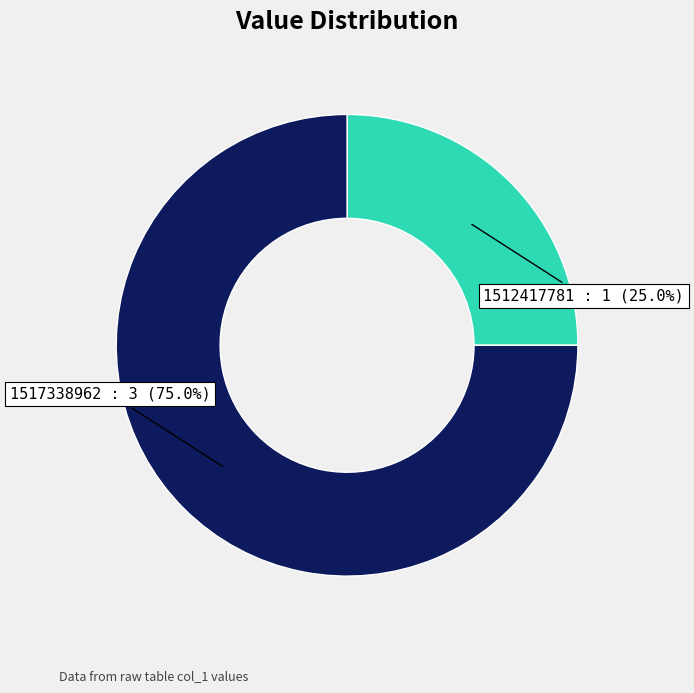

Is there a majority slice in this chart?

Yes